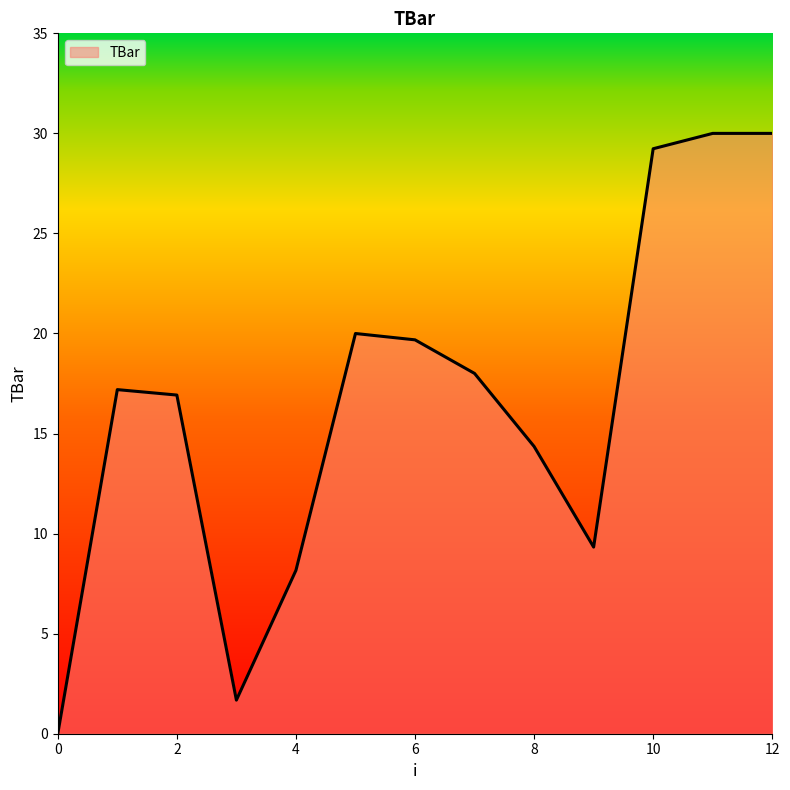

What is the greatest value displayed?

30.0